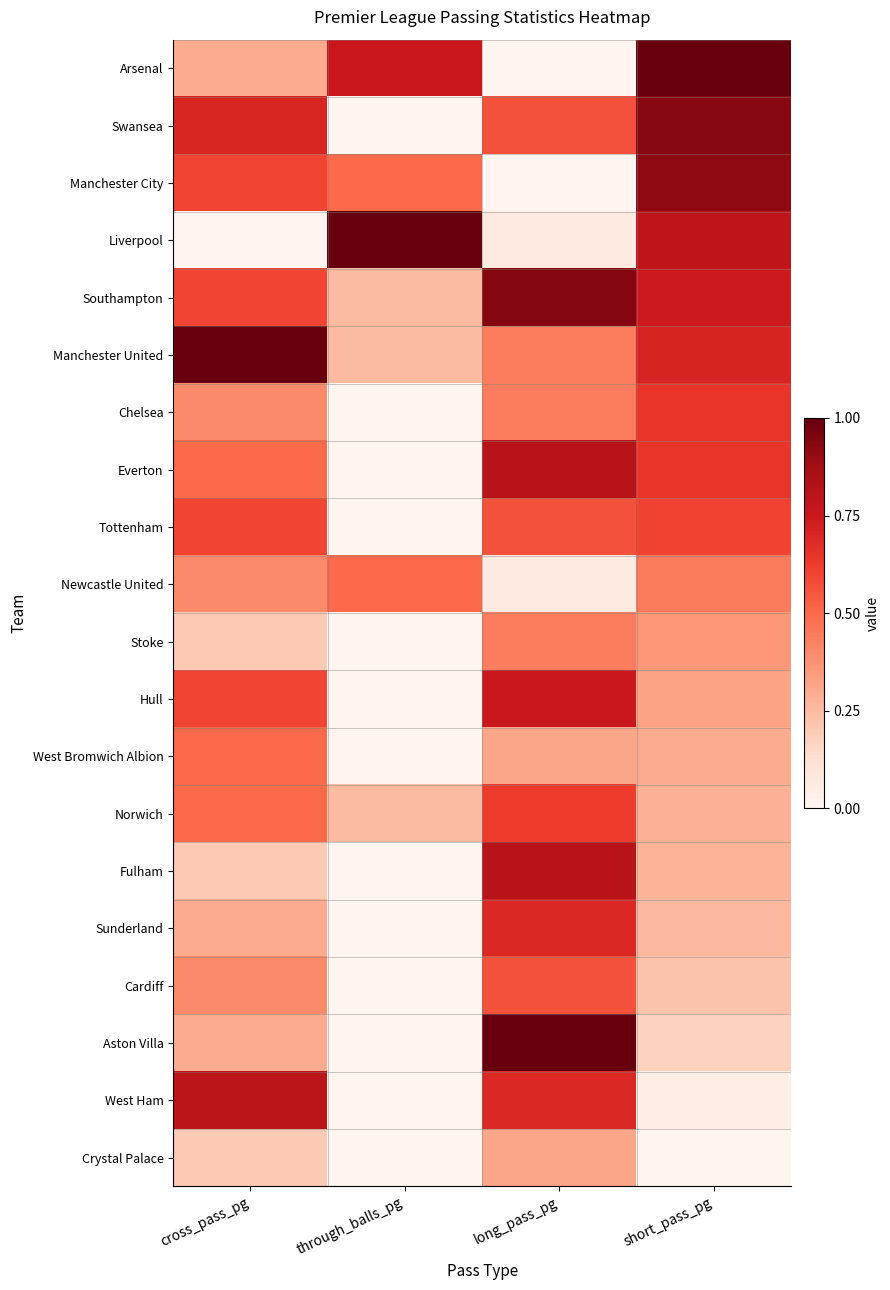

Reading left to right, extract all data points from this chart.

Arsenal: cross_pass_pg=0.3	through_balls_pg=0.8	long_pass_pg=0.0	short_pass_pg=1.0
Swansea: cross_pass_pg=0.7	through_balls_pg=0.0	long_pass_pg=0.6	short_pass_pg=0.9
Manchester City: cross_pass_pg=0.6	through_balls_pg=0.5	long_pass_pg=0.0	short_pass_pg=0.9
Liverpool: cross_pass_pg=0.0	through_balls_pg=1.0	long_pass_pg=0.1	short_pass_pg=0.8
Southampton: cross_pass_pg=0.6	through_balls_pg=0.2	long_pass_pg=0.9	short_pass_pg=0.7
Manchester United: cross_pass_pg=1.0	through_balls_pg=0.2	long_pass_pg=0.4	short_pass_pg=0.7
Chelsea: cross_pass_pg=0.4	through_balls_pg=0.0	long_pass_pg=0.4	short_pass_pg=0.6
Everton: cross_pass_pg=0.5	through_balls_pg=0.0	long_pass_pg=0.8	short_pass_pg=0.6
Tottenham: cross_pass_pg=0.6	through_balls_pg=0.0	long_pass_pg=0.6	short_pass_pg=0.6
Newcastle United: cross_pass_pg=0.4	through_balls_pg=0.5	long_pass_pg=0.1	short_pass_pg=0.4
Stoke: cross_pass_pg=0.2	through_balls_pg=0.0	long_pass_pg=0.4	short_pass_pg=0.4
Hull: cross_pass_pg=0.6	through_balls_pg=0.0	long_pass_pg=0.8	short_pass_pg=0.3
West Bromwich Albion: cross_pass_pg=0.5	through_balls_pg=0.0	long_pass_pg=0.3	short_pass_pg=0.3
Norwich: cross_pass_pg=0.5	through_balls_pg=0.2	long_pass_pg=0.6	short_pass_pg=0.3
Fulham: cross_pass_pg=0.2	through_balls_pg=0.0	long_pass_pg=0.8	short_pass_pg=0.3
Sunderland: cross_pass_pg=0.3	through_balls_pg=0.0	long_pass_pg=0.7	short_pass_pg=0.3
Cardiff: cross_pass_pg=0.4	through_balls_pg=0.0	long_pass_pg=0.6	short_pass_pg=0.2
Aston Villa: cross_pass_pg=0.3	through_balls_pg=0.0	long_pass_pg=1.0	short_pass_pg=0.2
West Ham: cross_pass_pg=0.8	through_balls_pg=0.0	long_pass_pg=0.7	short_pass_pg=0.0
Crystal Palace: cross_pass_pg=0.2	through_balls_pg=0.0	long_pass_pg=0.3	short_pass_pg=0.0